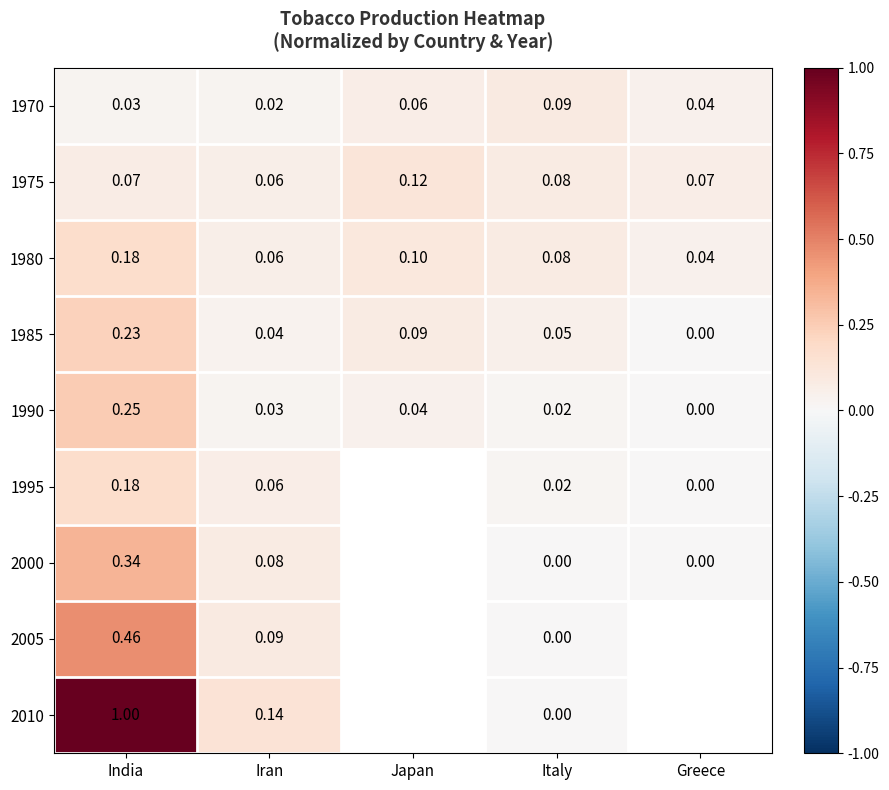

Count the number of categories in the chart.

5